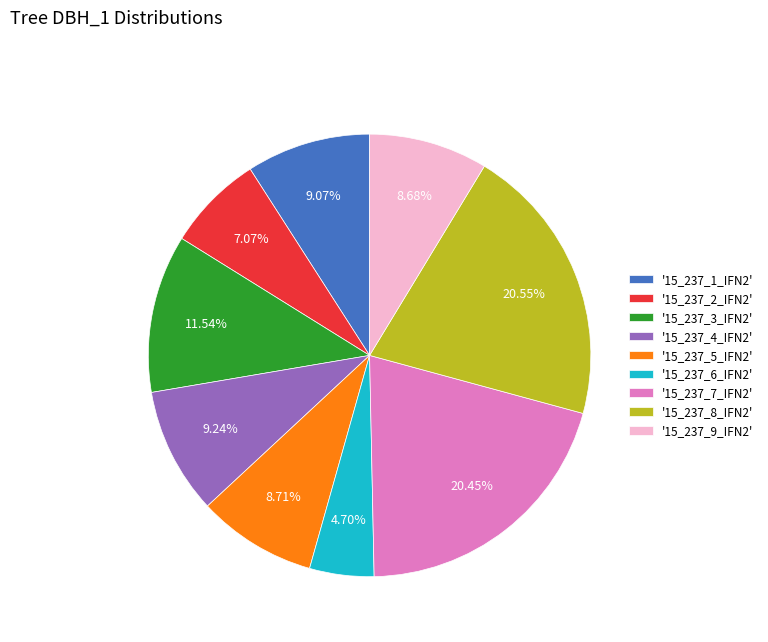

Does any single category account for the majority?

No